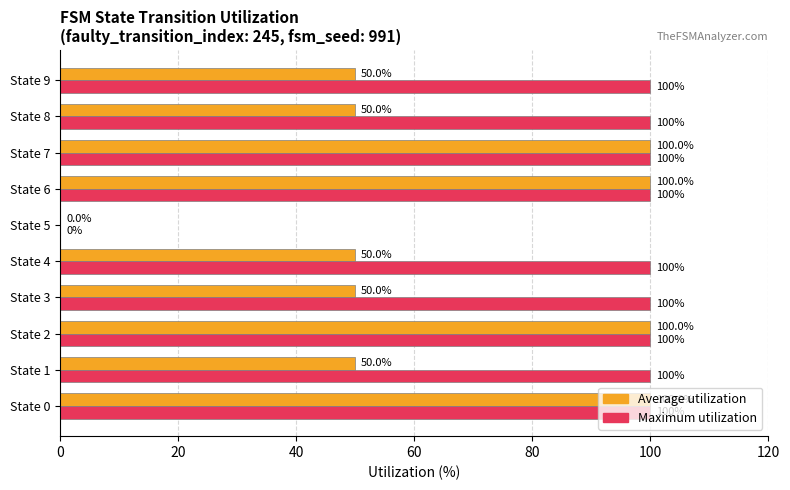

True or false: Maximum utilization has a value of 100 at State 6.

True